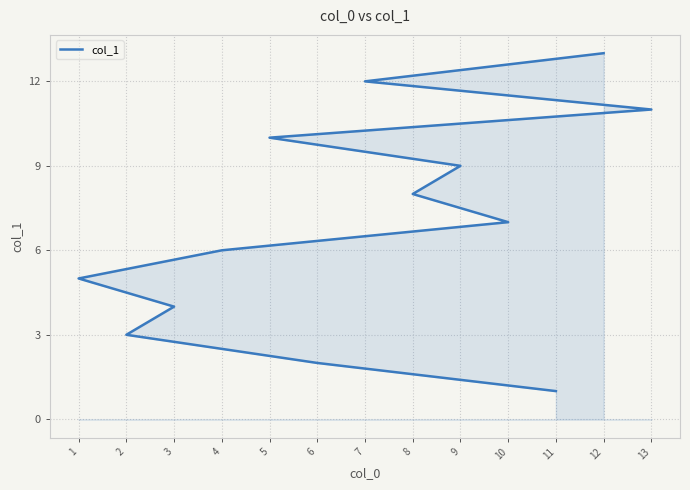

List the labels in order of value, largest first.

12, 7, 13, 5, 9, 8, 10, 4, 1, 3, 2, 6, 11